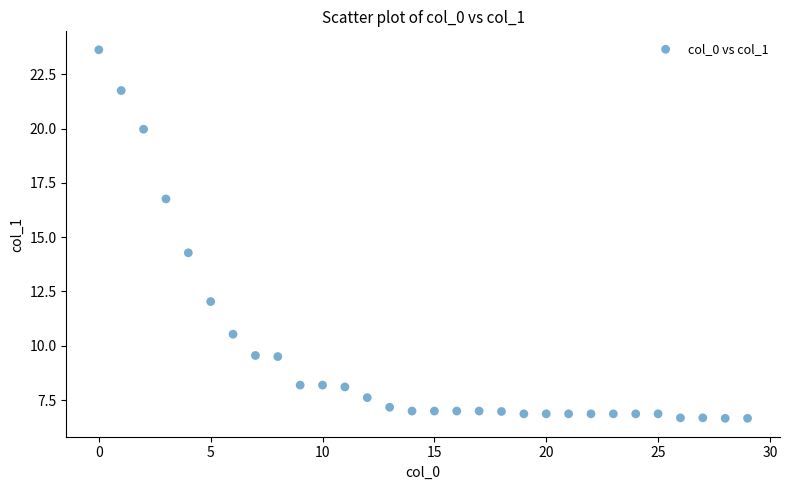

What Y value in the scatter plot is closest to 15?

14.3